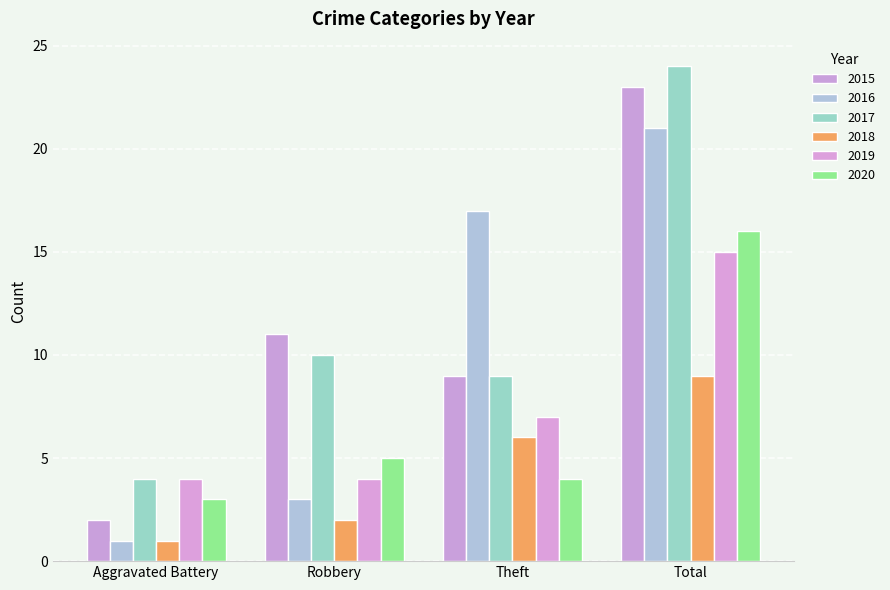

Rank the categories by 2020 value from lowest to highest.

Aggravated Battery, Theft, Robbery, Total